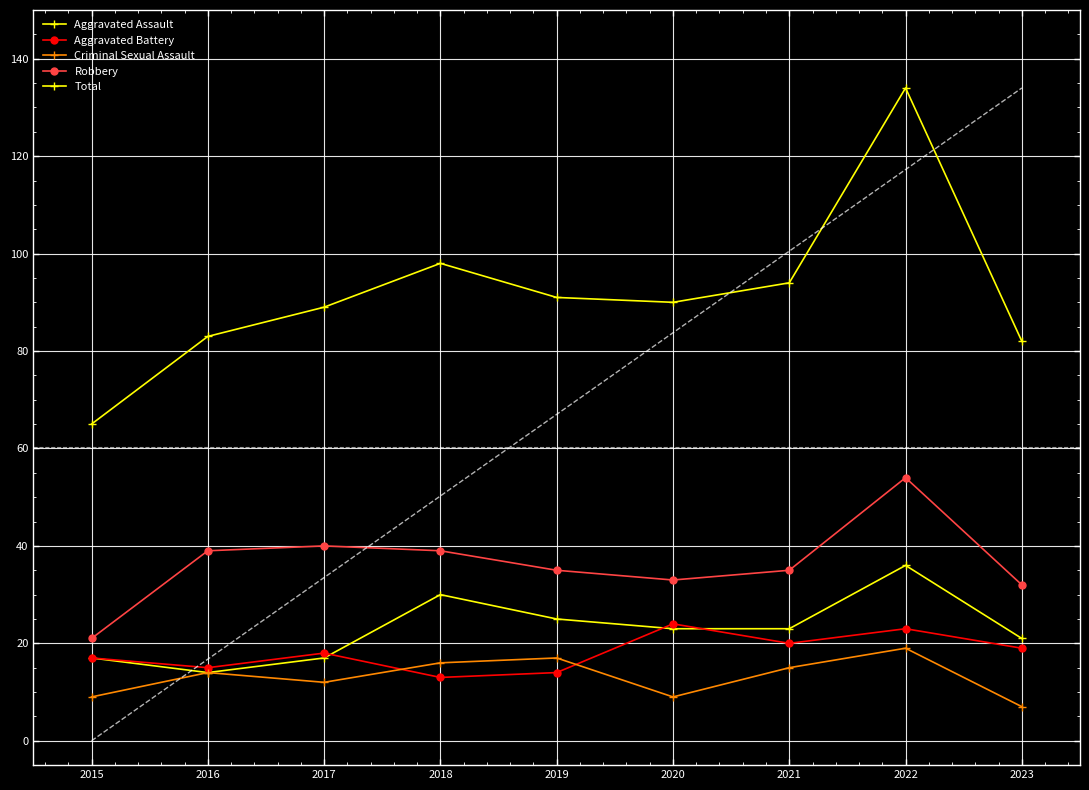

Read the Aggravated Battery value at 2021, to the nearest 10.

20